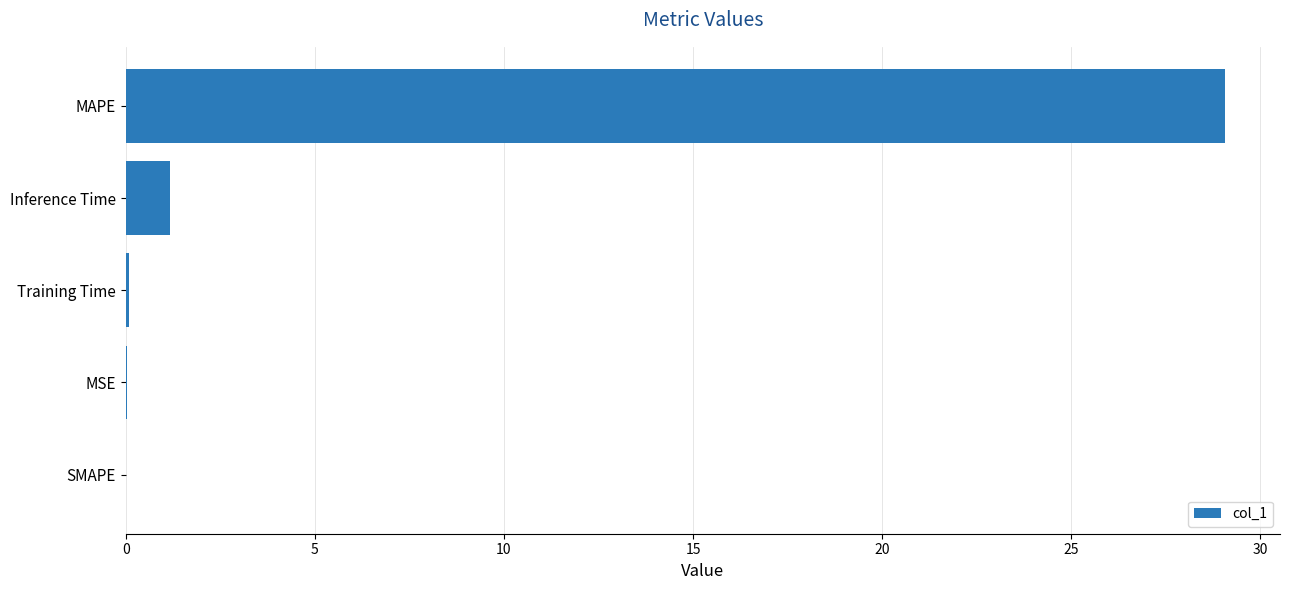

The value at SMAPE is -17.9. True or false?

False